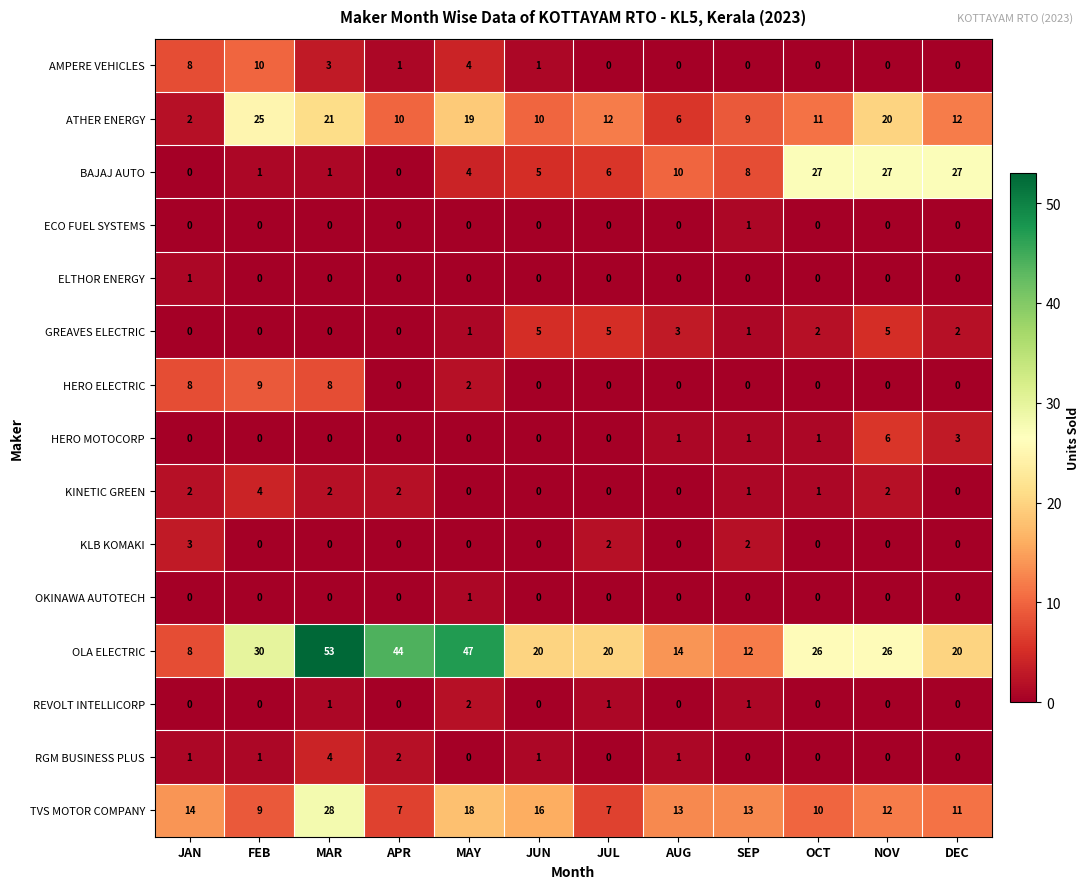

The value of ELTHOR ENERGY at FEB is 0. True or false?

True